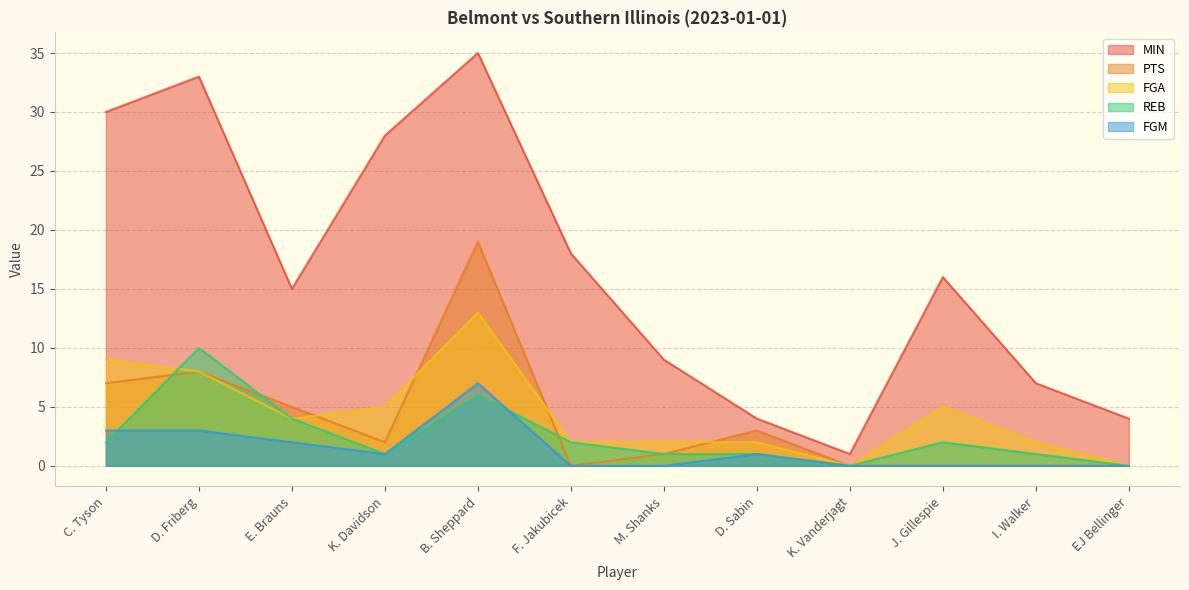

How many values in REB are above zero?

10